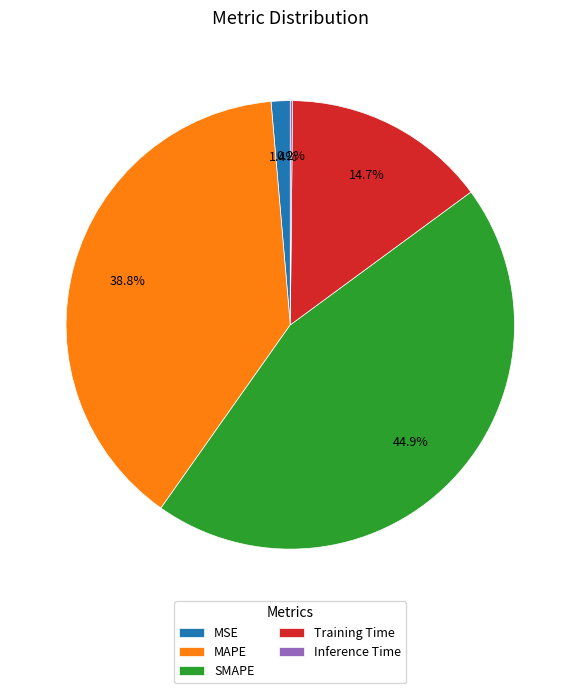

To the nearest percent, what is the difference between the Training Time and MAPE slice percentages?

24%